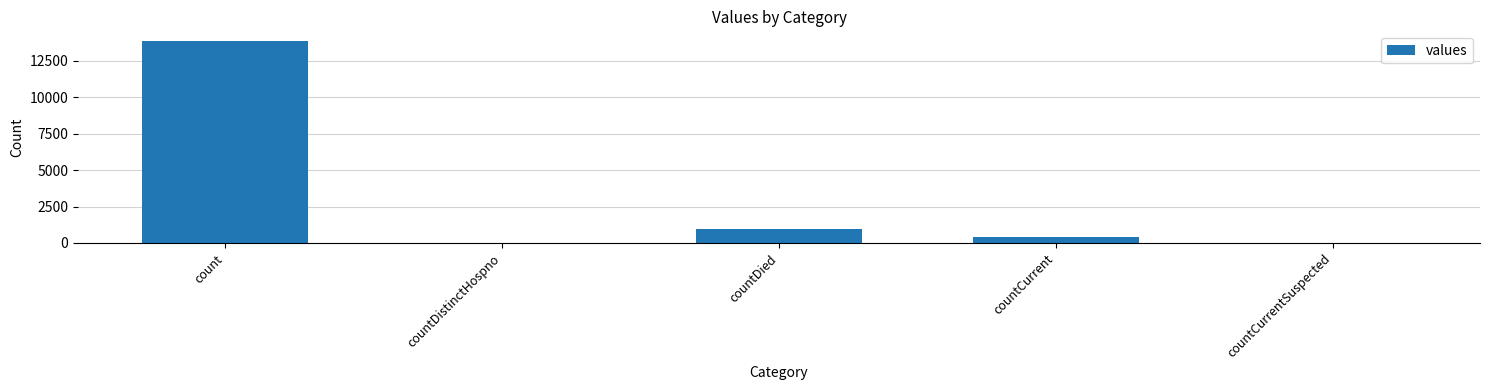

The chart shows a value of 0 at countCurrentSuspected. True or false?

True